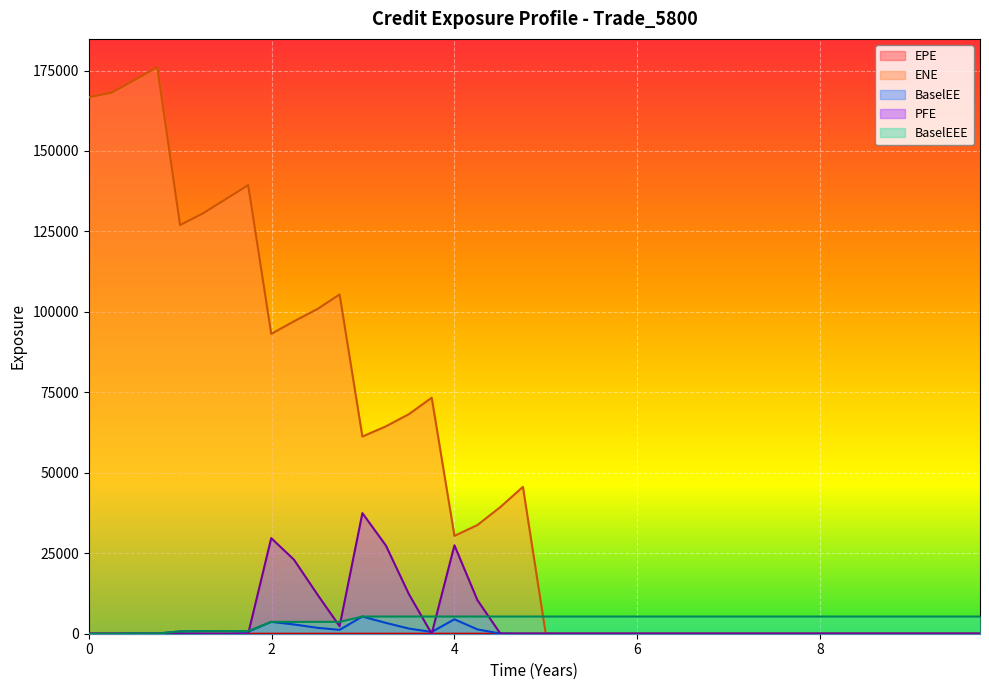

Which series has the largest total across all categories?

ENE